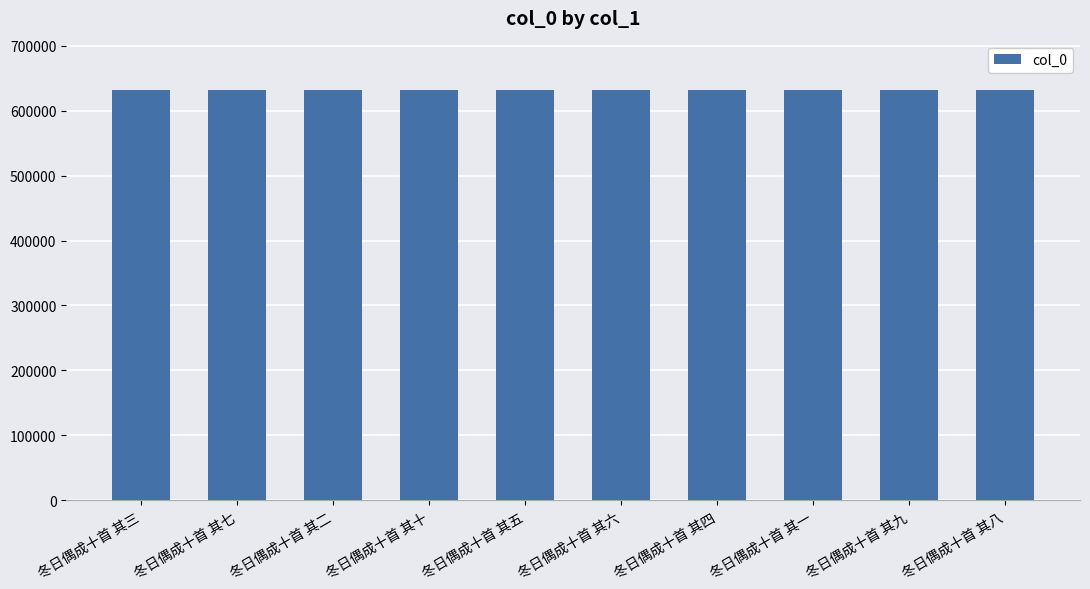

How many bars are there in total?

10